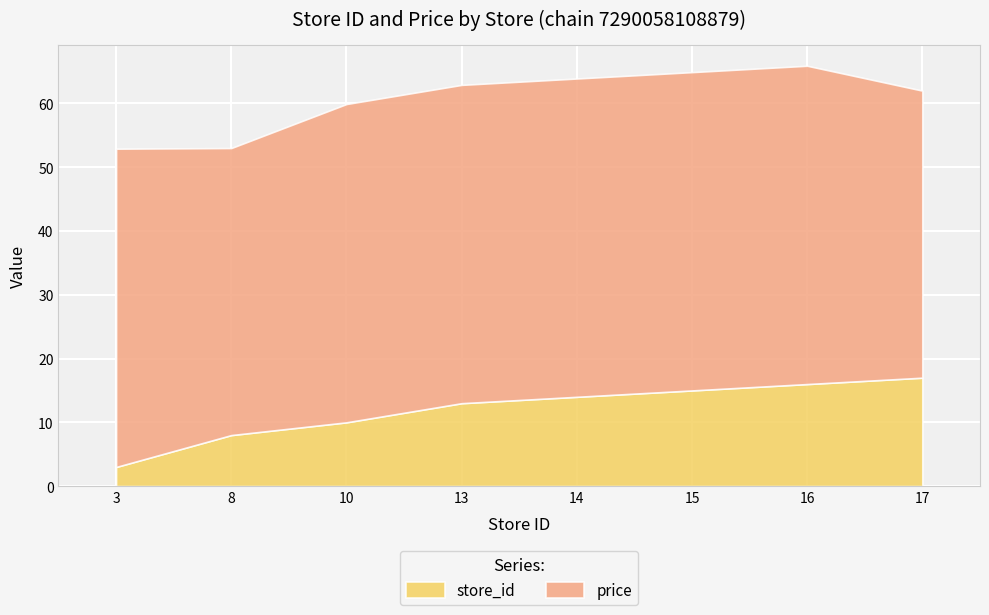

Which category has the lowest value across all series?

3